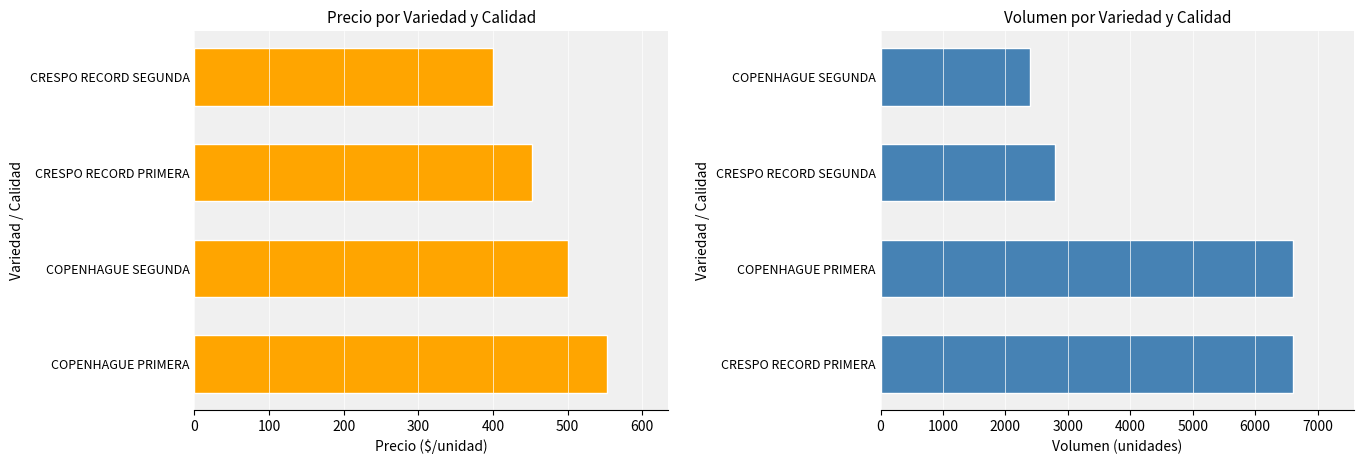

Is it true that Volumen equals 1436 at 300?

False